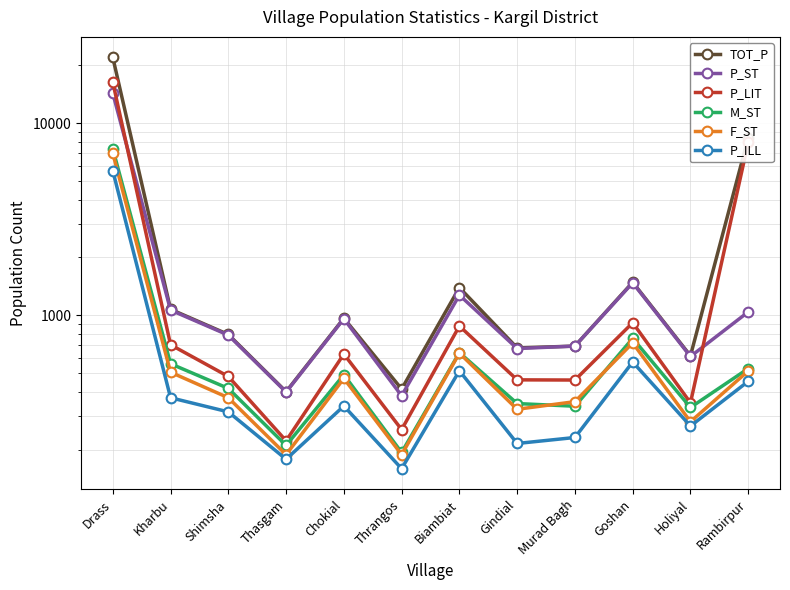

Reading left to right, transcribe all the data shown in this chart.

TOT_P: 21988	1074	794	400	965	413	1393	676	691	1485	615	8397
P_ST: 14323	1064	788	398	959	381	1274	671	691	1476	610	1041
P_LIT: 16333	702	480	222	628	254	879	461	460	914	350	7944
M_ST: 7346	559	416	210	490	193	639	347	336	758	331	528
F_ST: 6977	505	372	188	469	188	635	324	355	718	279	513
P_ILL: 5655	372	314	178	337	159	514	215	231	571	265	453